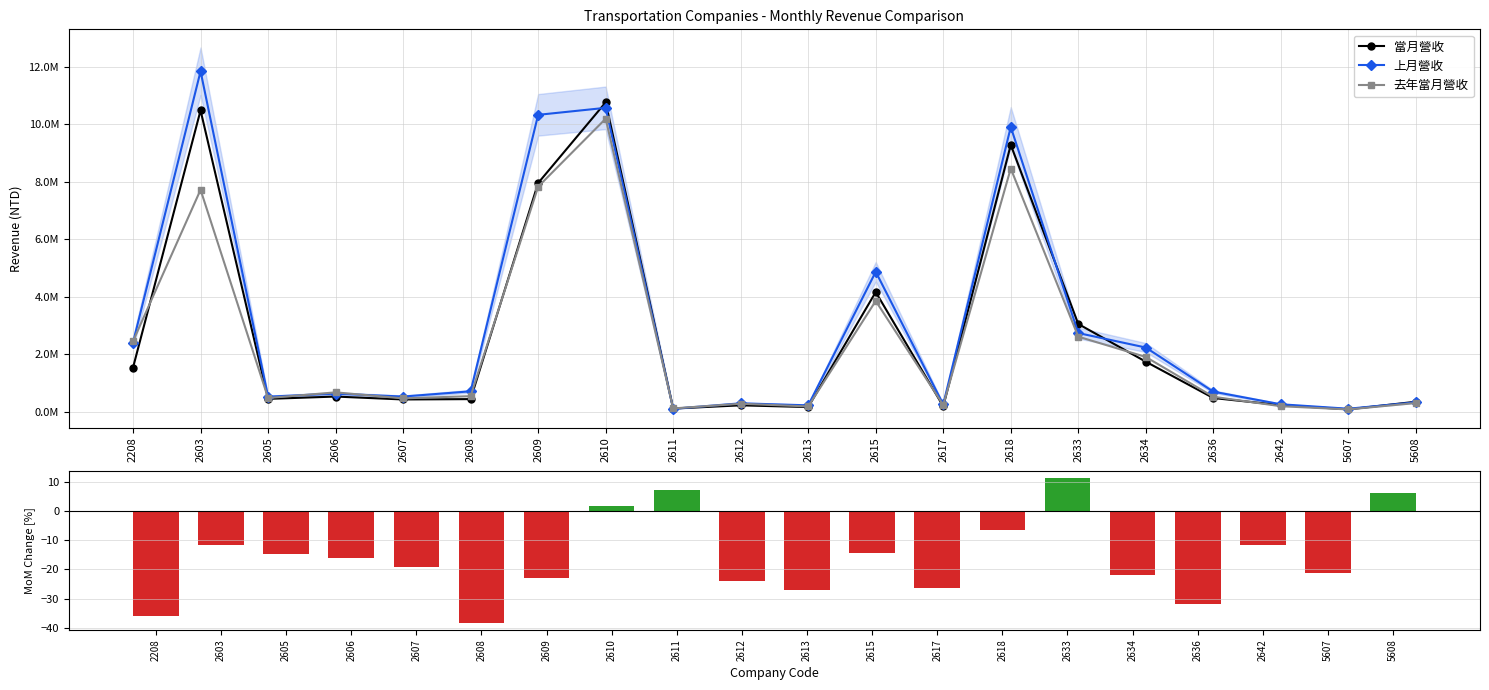

Where does the 當月營收 series first go above 476132?

2208